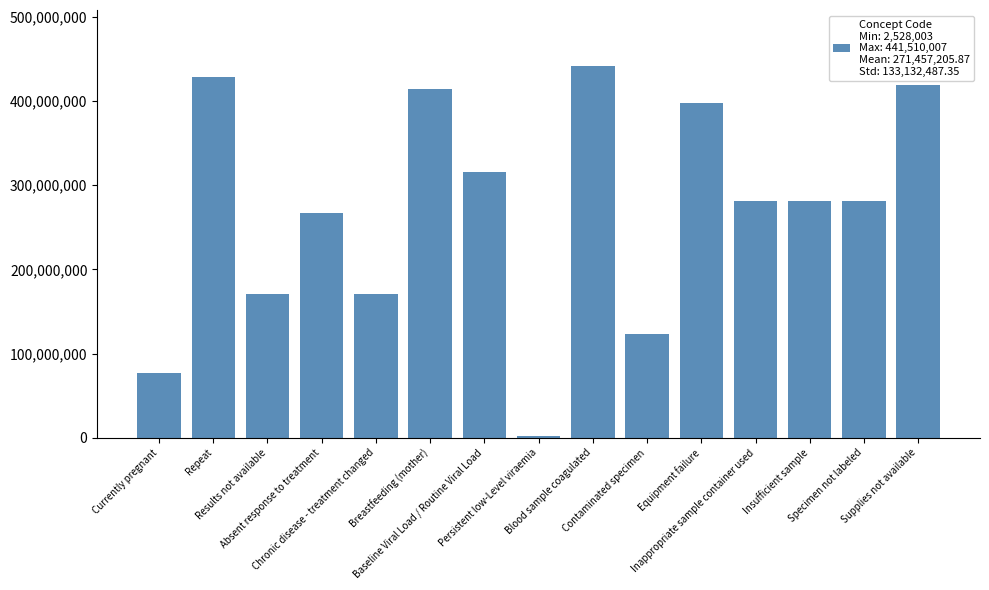

How many data points are less than 281265005?

7